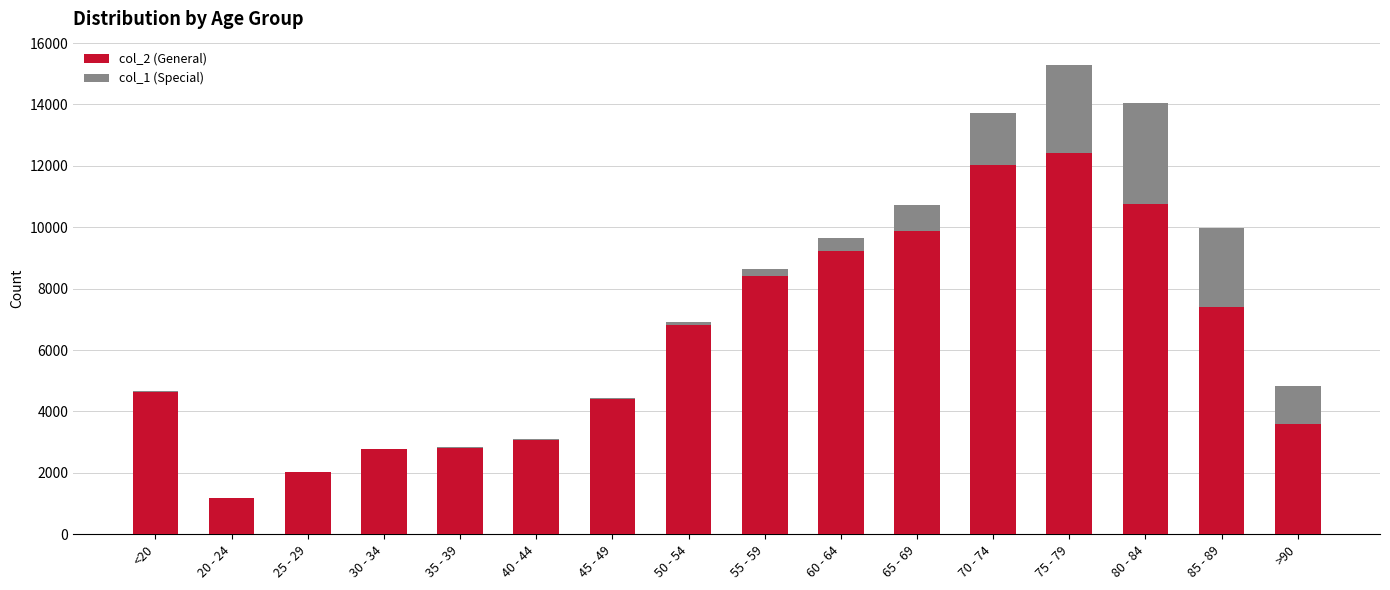

At which label does col_2 (General) reach its peak?

75 - 79